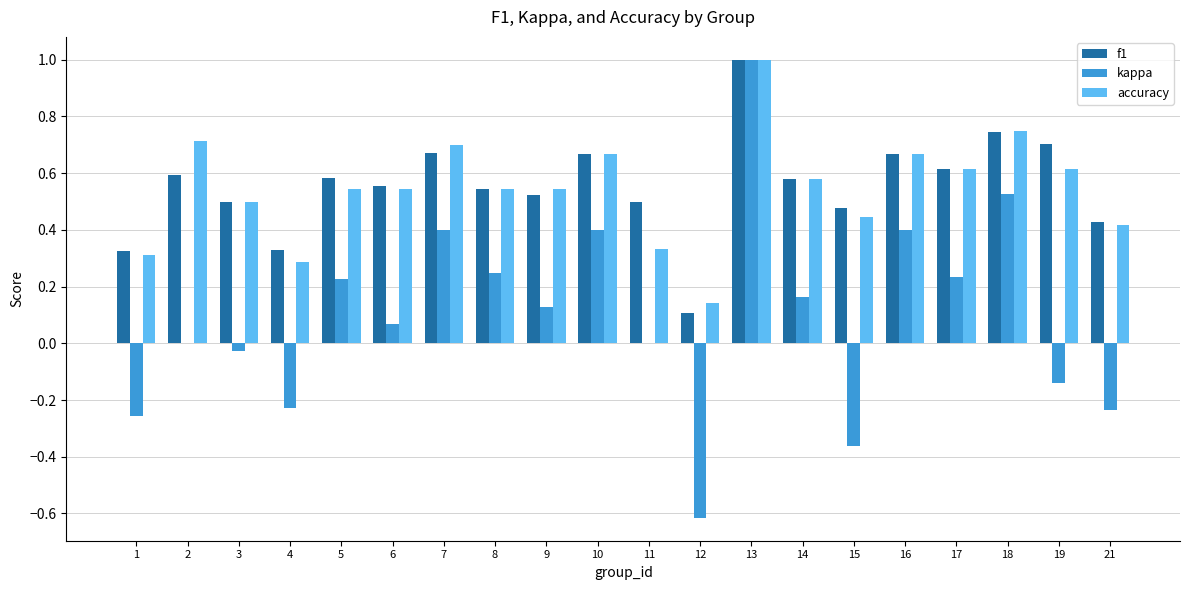

At which category is the sum across all series the highest?

13